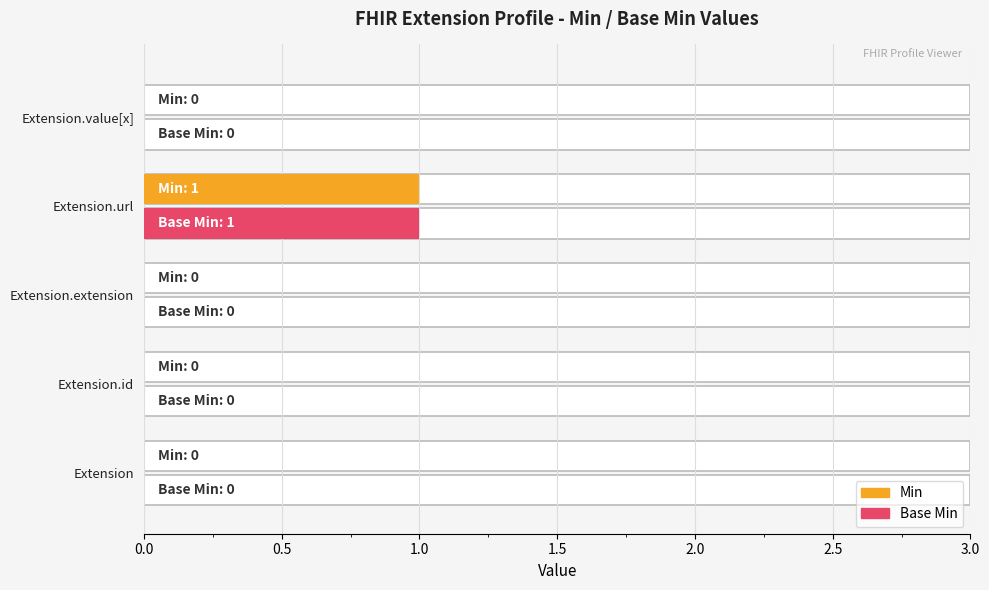

What is the difference between the maximum and second lowest values in the Base Min series?

1